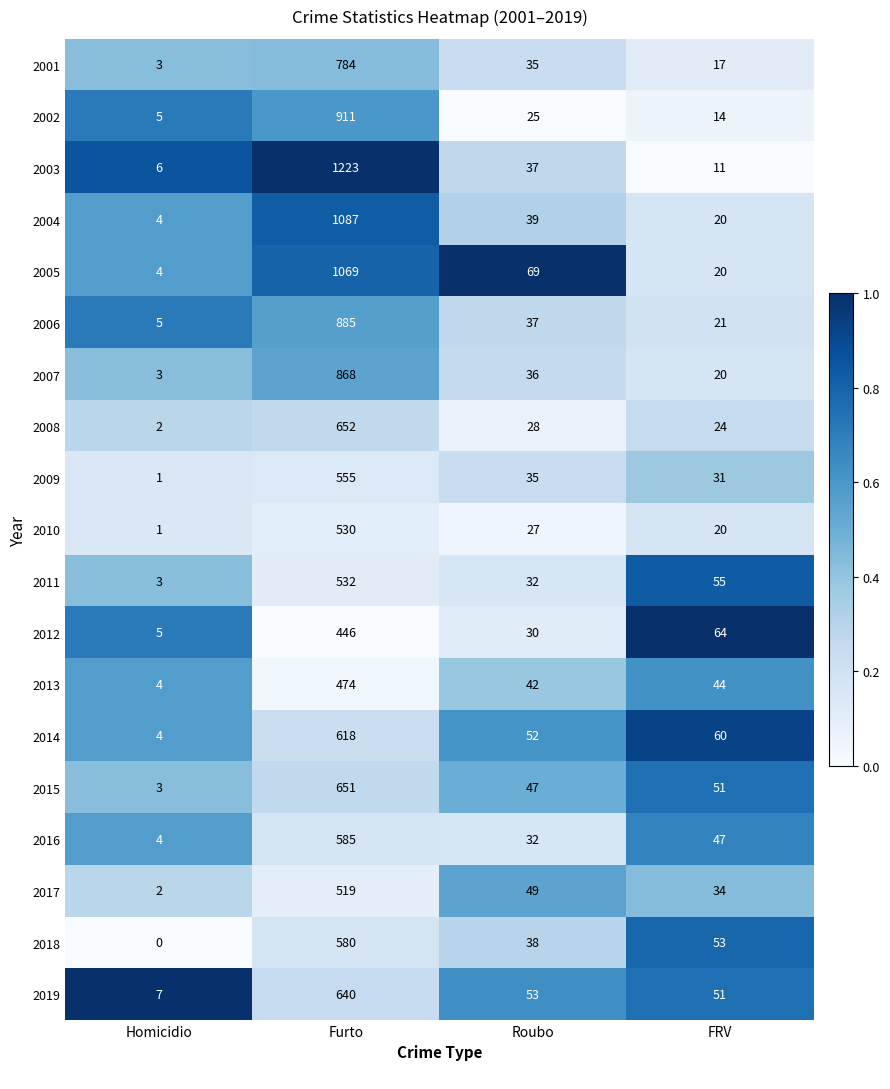

How many series are shown in this chart?

19